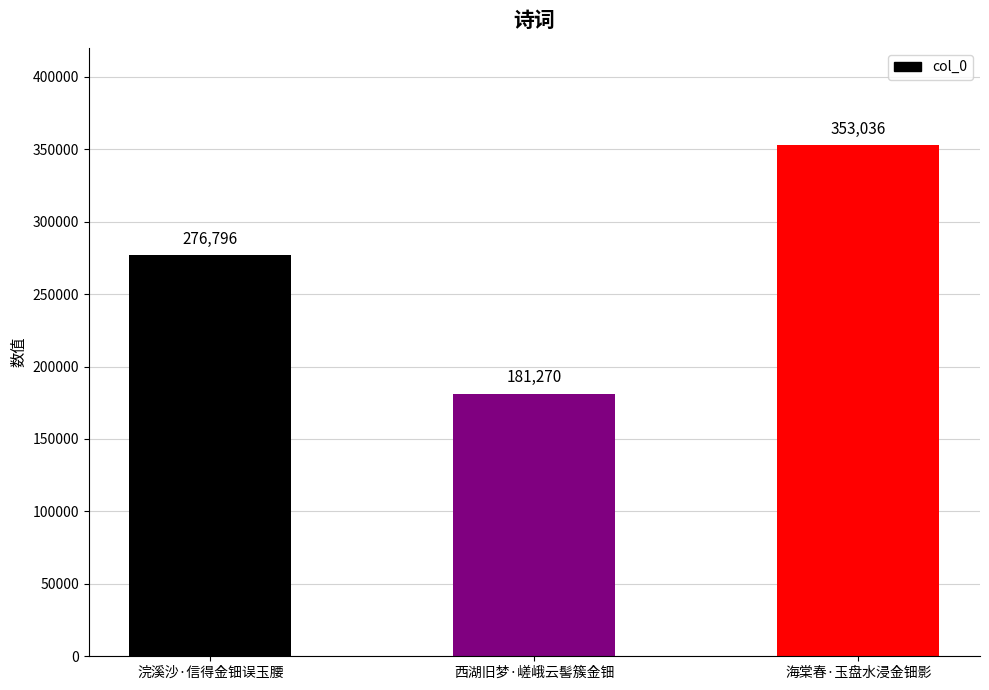

Reading left to right, extract all data points from this chart.

276796	181270	353036